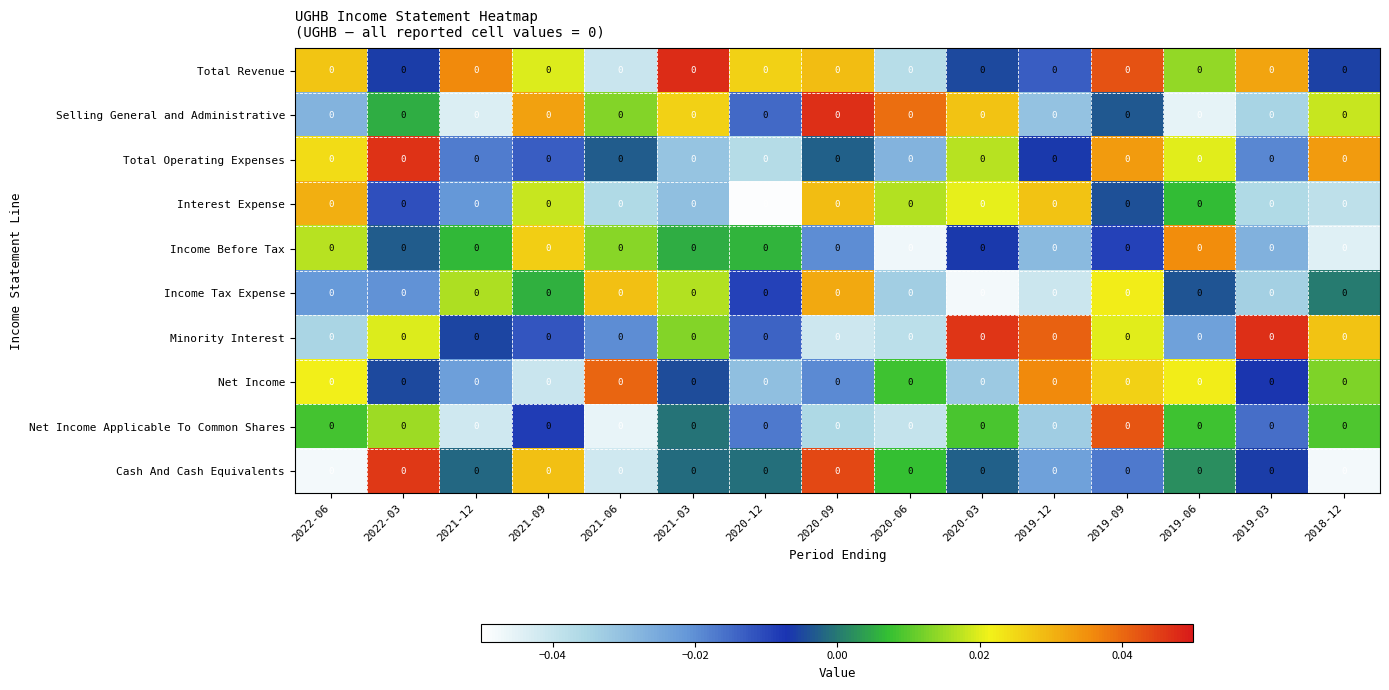

At how many categories does at least one series exceed 0?

15